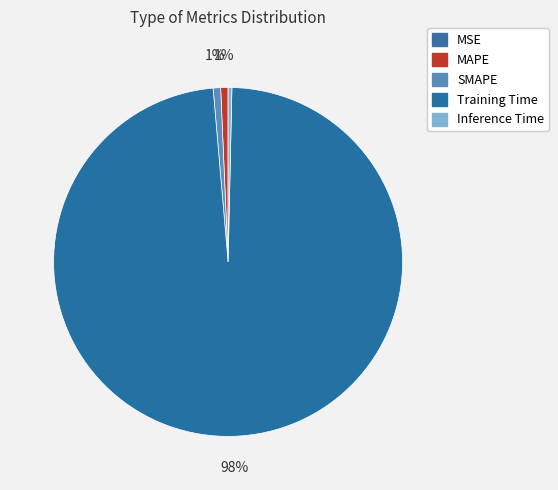

What is the total percentage of MAPE and Training Time?

99.0%